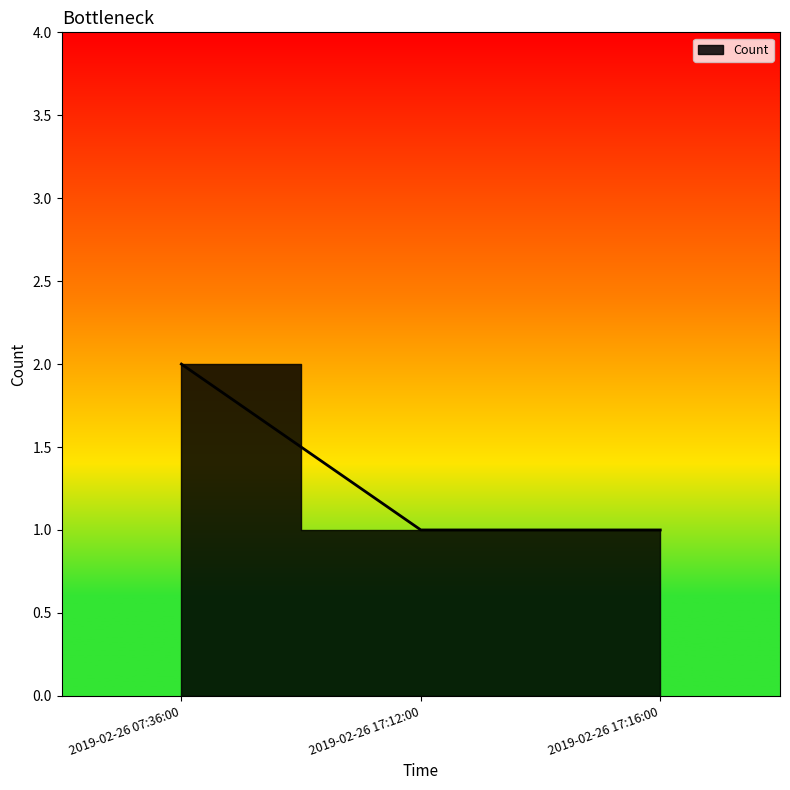

What is the difference between the maximum and minimum values?

1